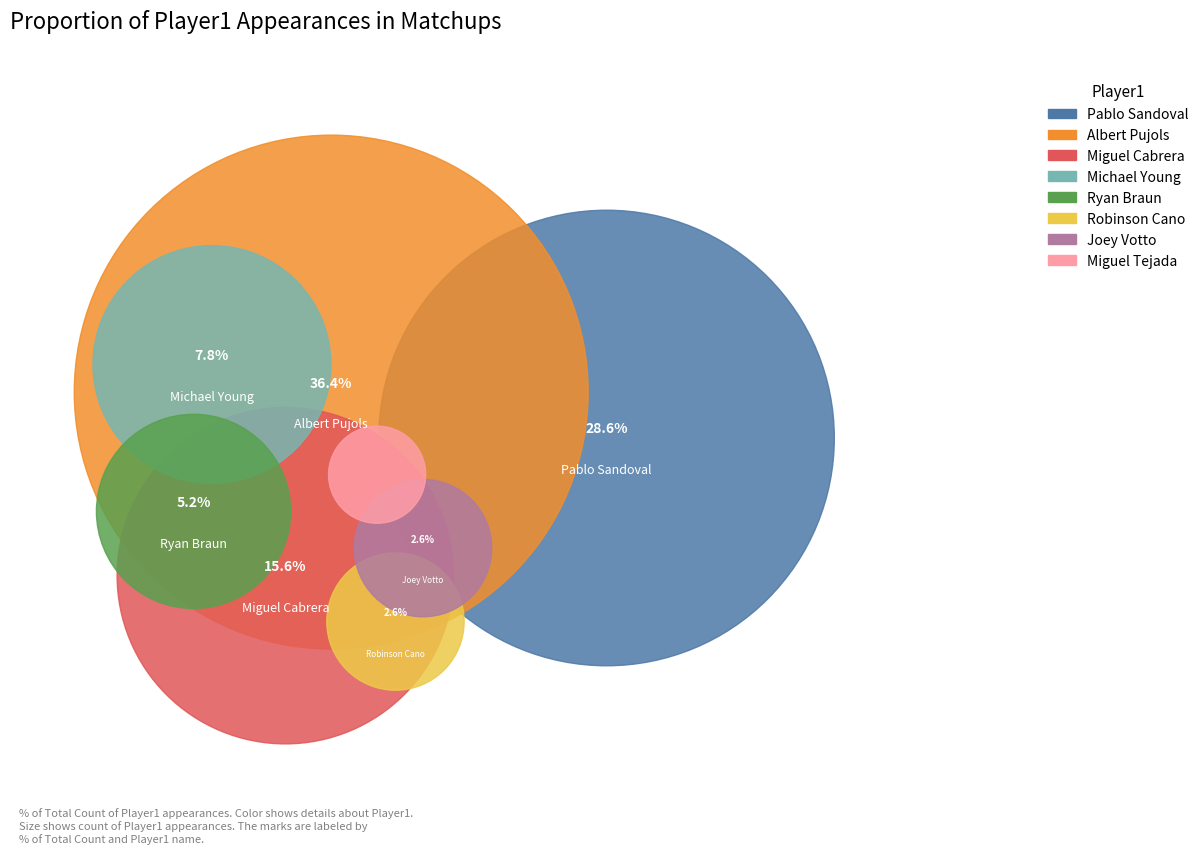

Between Miguel Cabrera and Robinson Cano, which is larger?

Miguel Cabrera